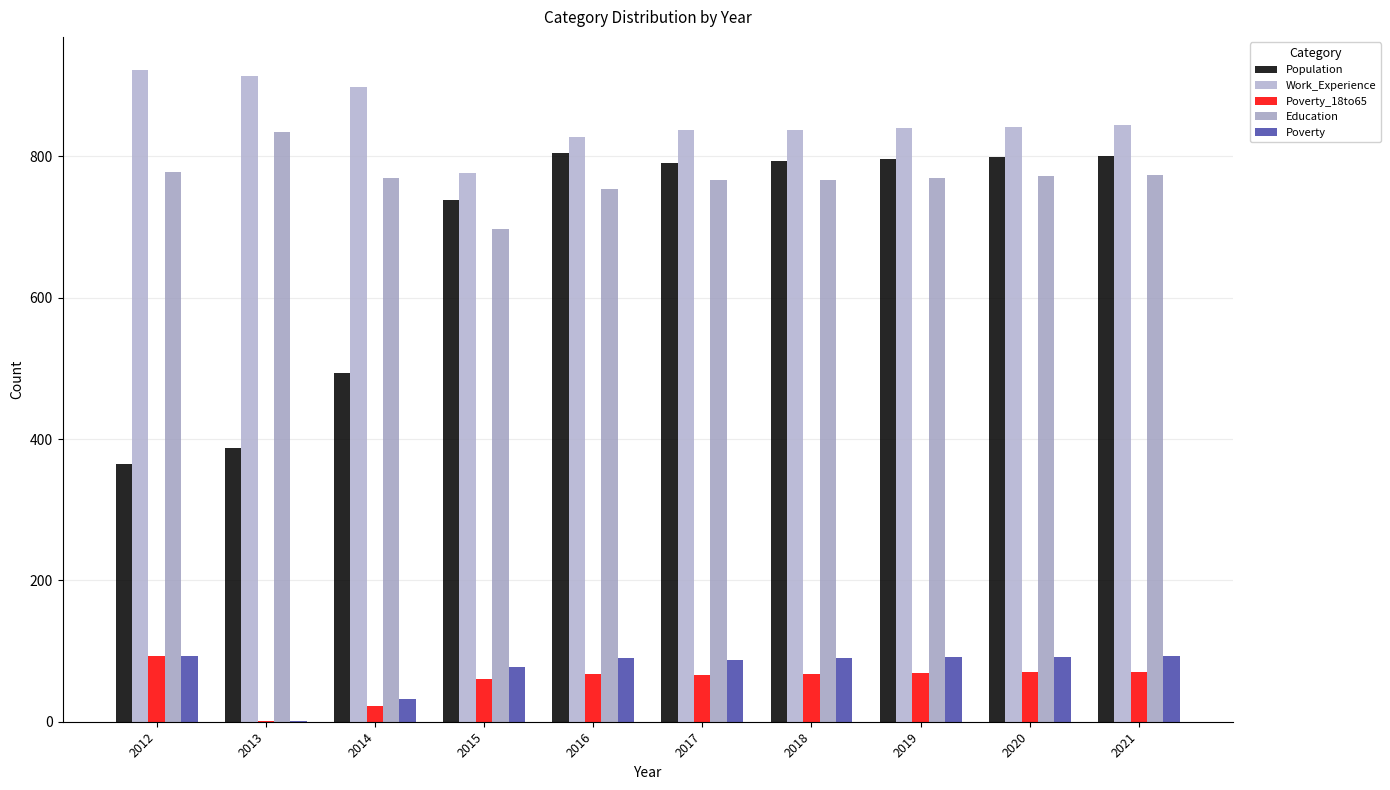

How many categories are shown in the chart?

10